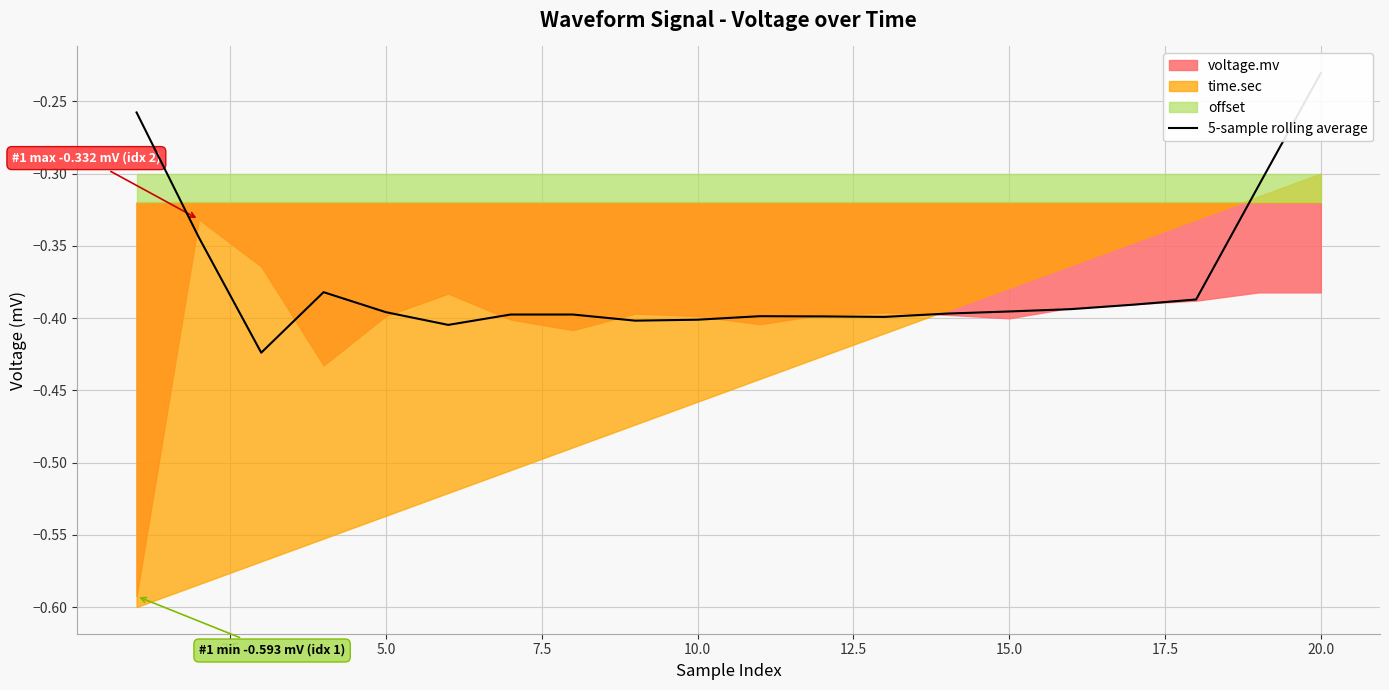

The chart shows a value of -0.6 at 15.0. True or false?

False